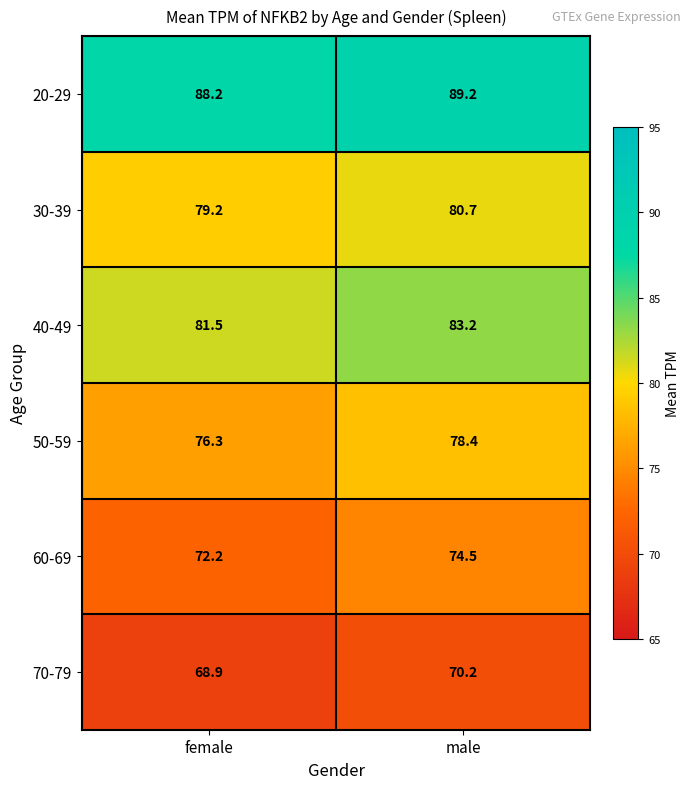

Which category has the highest value across all series?

male